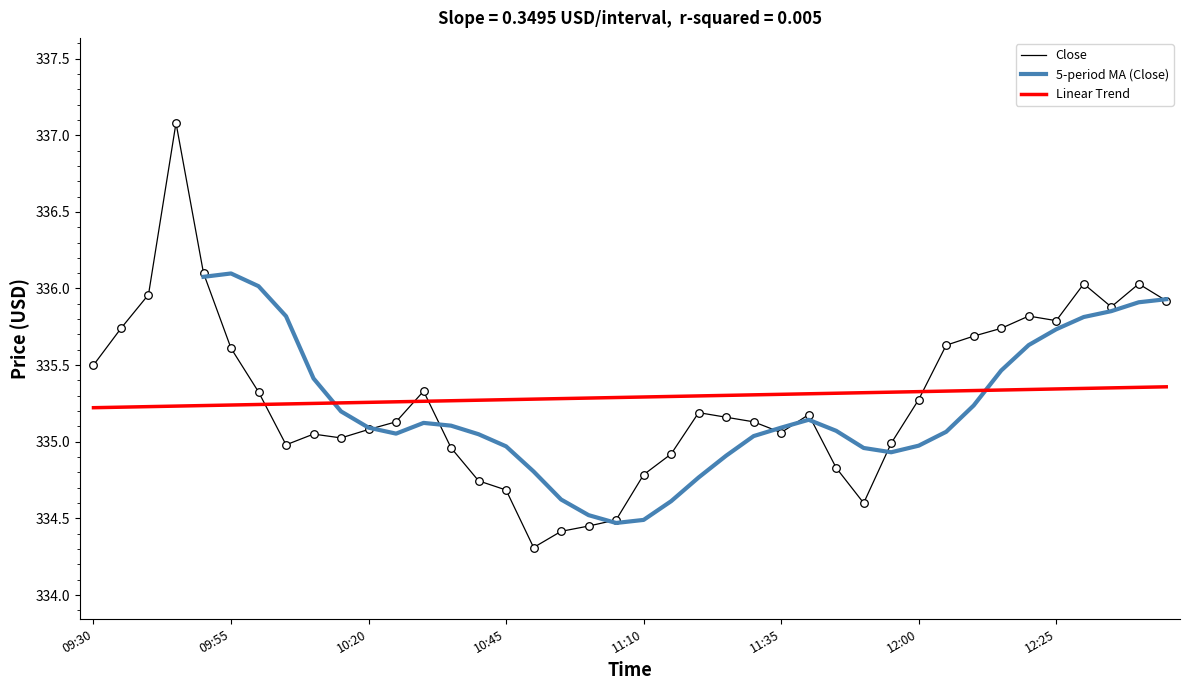

What is the total value across all series at 39?

1007.2